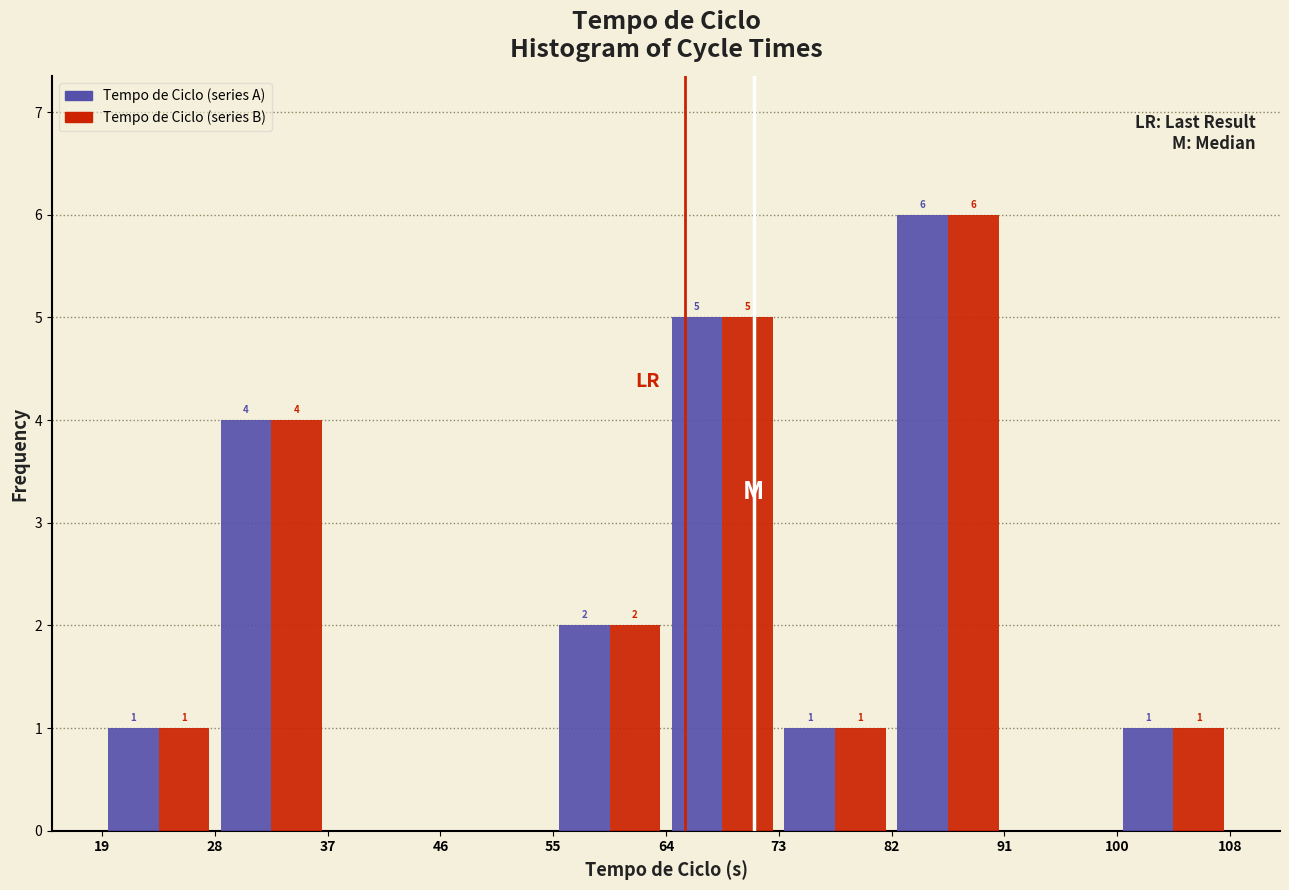

In the Tempo de Ciclo (series B) series, which range on the x-axis has the tallest bar?

82 to 91